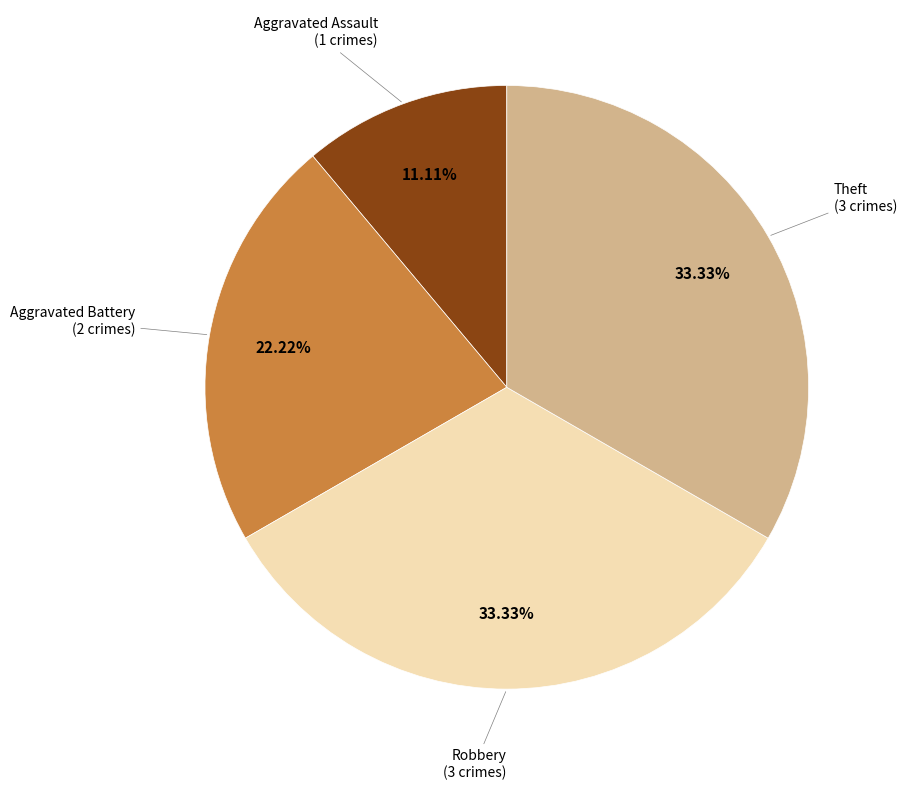

Between Aggravated Battery and Theft, which is larger?

Theft